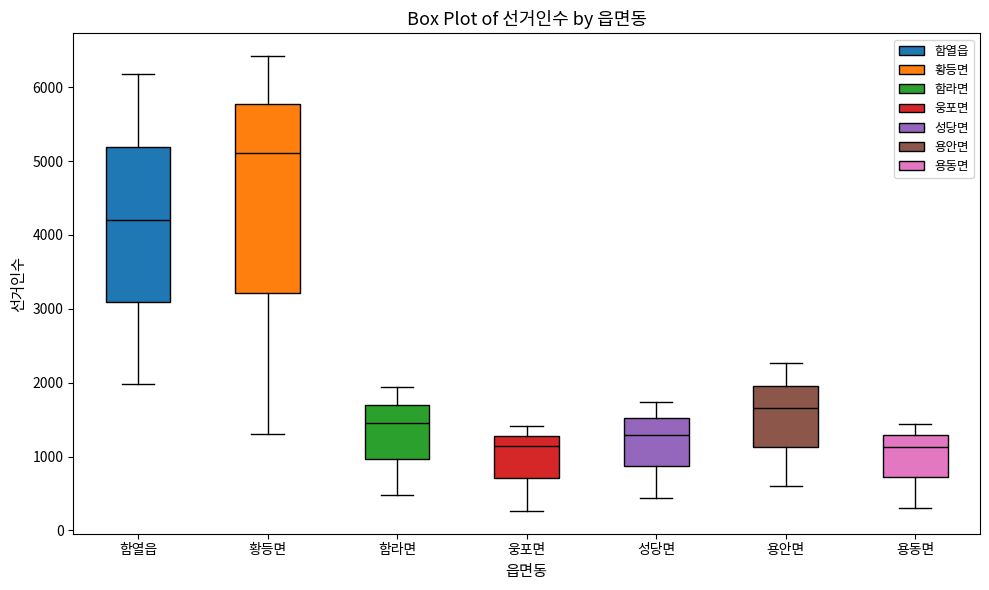

Reading left to right, read every box against the y-axis: the position of its median line, the range the box covers, and the ends of its whiskers. The values are not printed on the chart, so give them approximately, as read against the axis.

함열읍: median 4200, box 3100 to 5200, whiskers 2000 to 6200
황등면: median 5100, box 3200 to 5800, whiskers 1300 to 6400
함라면: median 1500, box 1000 to 1700, whiskers 500 to 1900
웅포면: median 1100, box 700 to 1300, whiskers 300 to 1400
성당면: median 1300, box 900 to 1500, whiskers 400 to 1700
용안면: median 1700, box 1100 to 2000, whiskers 600 to 2300
용동면: median 1100, box 700 to 1300, whiskers 300 to 1400